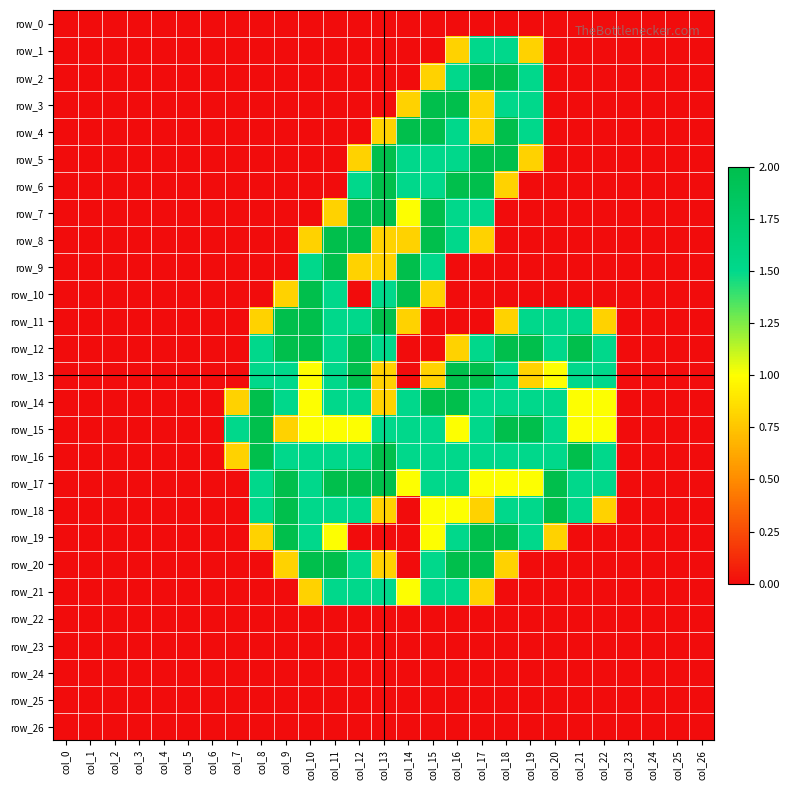

Reading left to right, list all the values displayed in this chart.

row_0: 0.0	0.0	0.0	0.0	0.0	0.0	0.0	0.0	0.0	0.0	0.0	0.0	0.0	0.0	0.0	0.0	0.0	0.0	0.0	0.0	0.0	0.0	0.0	0.0	0.0	0.0	0.0
row_1: 0.0	0.0	0.0	0.0	0.0	0.0	0.0	0.0	0.0	0.0	0.0	0.0	0.0	0.0	0.0	0.0	0.8	1.5	1.5	0.8	0.0	0.0	0.0	0.0	0.0	0.0	0.0
row_2: 0.0	0.0	0.0	0.0	0.0	0.0	0.0	0.0	0.0	0.0	0.0	0.0	0.0	0.0	0.0	0.8	1.5	2.0	2.0	1.5	0.0	0.0	0.0	0.0	0.0	0.0	0.0
row_3: 0.0	0.0	0.0	0.0	0.0	0.0	0.0	0.0	0.0	0.0	0.0	0.0	0.0	0.0	0.8	2.0	2.0	0.8	1.5	1.5	0.0	0.0	0.0	0.0	0.0	0.0	0.0
row_4: 0.0	0.0	0.0	0.0	0.0	0.0	0.0	0.0	0.0	0.0	0.0	0.0	0.0	0.8	2.0	2.0	1.5	0.8	2.0	1.5	0.0	0.0	0.0	0.0	0.0	0.0	0.0
row_5: 0.0	0.0	0.0	0.0	0.0	0.0	0.0	0.0	0.0	0.0	0.0	0.0	0.8	2.0	1.5	1.5	1.5	2.0	2.0	0.8	0.0	0.0	0.0	0.0	0.0	0.0	0.0
row_6: 0.0	0.0	0.0	0.0	0.0	0.0	0.0	0.0	0.0	0.0	0.0	0.0	1.5	2.0	1.5	1.5	2.0	2.0	0.8	0.0	0.0	0.0	0.0	0.0	0.0	0.0	0.0
row_7: 0.0	0.0	0.0	0.0	0.0	0.0	0.0	0.0	0.0	0.0	0.0	0.8	2.0	2.0	1.0	2.0	1.5	1.5	0.0	0.0	0.0	0.0	0.0	0.0	0.0	0.0	0.0
row_8: 0.0	0.0	0.0	0.0	0.0	0.0	0.0	0.0	0.0	0.0	0.8	2.0	2.0	0.8	0.8	2.0	1.5	0.8	0.0	0.0	0.0	0.0	0.0	0.0	0.0	0.0	0.0
row_9: 0.0	0.0	0.0	0.0	0.0	0.0	0.0	0.0	0.0	0.0	1.5	2.0	0.8	0.8	2.0	1.5	0.0	0.0	0.0	0.0	0.0	0.0	0.0	0.0	0.0	0.0	0.0
row_10: 0.0	0.0	0.0	0.0	0.0	0.0	0.0	0.0	0.0	0.8	2.0	1.5	0.0	1.5	2.0	0.8	0.0	0.0	0.0	0.0	0.0	0.0	0.0	0.0	0.0	0.0	0.0
row_11: 0.0	0.0	0.0	0.0	0.0	0.0	0.0	0.0	0.8	2.0	2.0	1.5	1.5	2.0	0.8	0.0	0.0	0.0	0.8	1.5	1.5	1.5	0.8	0.0	0.0	0.0	0.0
row_12: 0.0	0.0	0.0	0.0	0.0	0.0	0.0	0.0	1.5	2.0	2.0	1.5	2.0	1.5	0.0	0.0	0.8	1.5	2.0	2.0	1.5	2.0	1.5	0.0	0.0	0.0	0.0
row_13: 0.0	0.0	0.0	0.0	0.0	0.0	0.0	0.0	1.5	1.5	1.0	1.5	2.0	0.8	0.0	0.8	2.0	2.0	1.5	0.8	1.0	1.5	1.5	0.0	0.0	0.0	0.0
row_14: 0.0	0.0	0.0	0.0	0.0	0.0	0.0	0.8	2.0	1.5	1.0	1.5	1.5	0.8	1.5	2.0	2.0	1.5	1.5	1.5	1.5	1.0	1.0	0.0	0.0	0.0	0.0
row_15: 0.0	0.0	0.0	0.0	0.0	0.0	0.0	1.5	2.0	0.8	1.0	1.0	1.0	1.5	1.5	1.5	1.0	1.5	2.0	2.0	1.5	1.0	1.0	0.0	0.0	0.0	0.0
row_16: 0.0	0.0	0.0	0.0	0.0	0.0	0.0	0.8	2.0	1.5	1.5	1.5	1.5	2.0	1.5	1.5	1.5	1.5	1.5	1.5	1.5	2.0	1.5	0.0	0.0	0.0	0.0
row_17: 0.0	0.0	0.0	0.0	0.0	0.0	0.0	0.0	1.5	2.0	1.5	2.0	2.0	2.0	1.0	1.5	1.5	1.0	1.0	1.0	2.0	1.5	1.5	0.0	0.0	0.0	0.0
row_18: 0.0	0.0	0.0	0.0	0.0	0.0	0.0	0.0	1.5	2.0	1.5	1.5	1.5	0.8	0.0	1.0	1.0	0.8	1.5	1.5	2.0	1.5	0.8	0.0	0.0	0.0	0.0
row_19: 0.0	0.0	0.0	0.0	0.0	0.0	0.0	0.0	0.8	2.0	1.5	1.0	0.0	0.0	0.0	1.0	1.5	2.0	2.0	1.5	0.8	0.0	0.0	0.0	0.0	0.0	0.0
row_20: 0.0	0.0	0.0	0.0	0.0	0.0	0.0	0.0	0.0	0.8	2.0	2.0	1.5	0.8	0.0	1.5	2.0	2.0	0.8	0.0	0.0	0.0	0.0	0.0	0.0	0.0	0.0
row_21: 0.0	0.0	0.0	0.0	0.0	0.0	0.0	0.0	0.0	0.0	0.8	1.5	1.5	1.5	1.0	1.5	1.5	0.8	0.0	0.0	0.0	0.0	0.0	0.0	0.0	0.0	0.0
row_22: 0.0	0.0	0.0	0.0	0.0	0.0	0.0	0.0	0.0	0.0	0.0	0.0	0.0	0.0	0.0	0.0	0.0	0.0	0.0	0.0	0.0	0.0	0.0	0.0	0.0	0.0	0.0
row_23: 0.0	0.0	0.0	0.0	0.0	0.0	0.0	0.0	0.0	0.0	0.0	0.0	0.0	0.0	0.0	0.0	0.0	0.0	0.0	0.0	0.0	0.0	0.0	0.0	0.0	0.0	0.0
row_24: 0.0	0.0	0.0	0.0	0.0	0.0	0.0	0.0	0.0	0.0	0.0	0.0	0.0	0.0	0.0	0.0	0.0	0.0	0.0	0.0	0.0	0.0	0.0	0.0	0.0	0.0	0.0
row_25: 0.0	0.0	0.0	0.0	0.0	0.0	0.0	0.0	0.0	0.0	0.0	0.0	0.0	0.0	0.0	0.0	0.0	0.0	0.0	0.0	0.0	0.0	0.0	0.0	0.0	0.0	0.0
row_26: 0.0	0.0	0.0	0.0	0.0	0.0	0.0	0.0	0.0	0.0	0.0	0.0	0.0	0.0	0.0	0.0	0.0	0.0	0.0	0.0	0.0	0.0	0.0	0.0	0.0	0.0	0.0